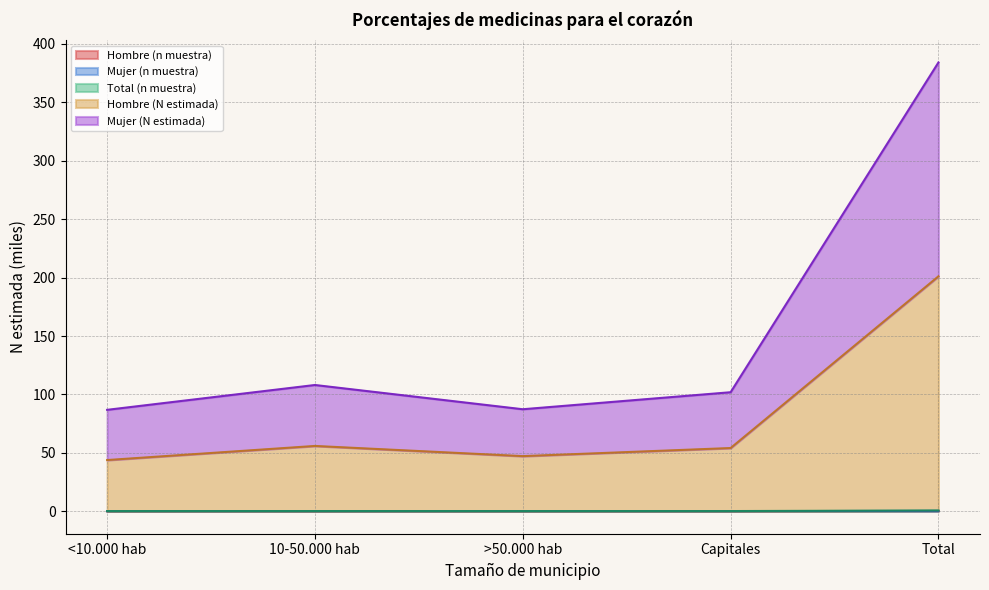

At which category is the sum across all series the highest?

Total